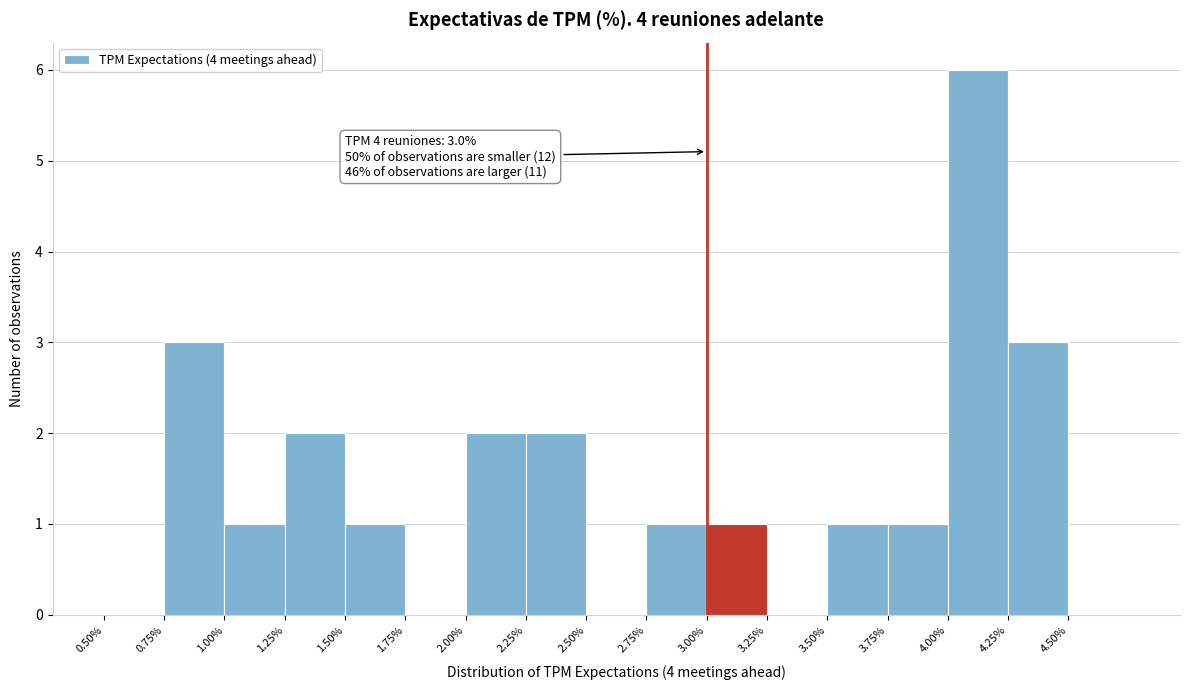

Which range on the x-axis has the tallest bar?

4.00 to 4.25